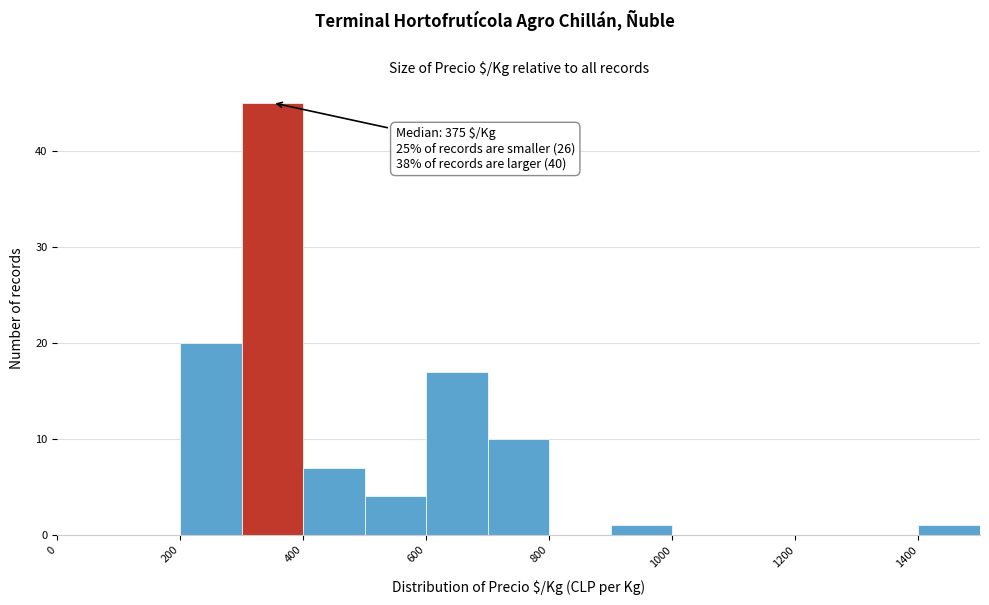

Over which range of the x-axis is the bar tallest?

300 to 400